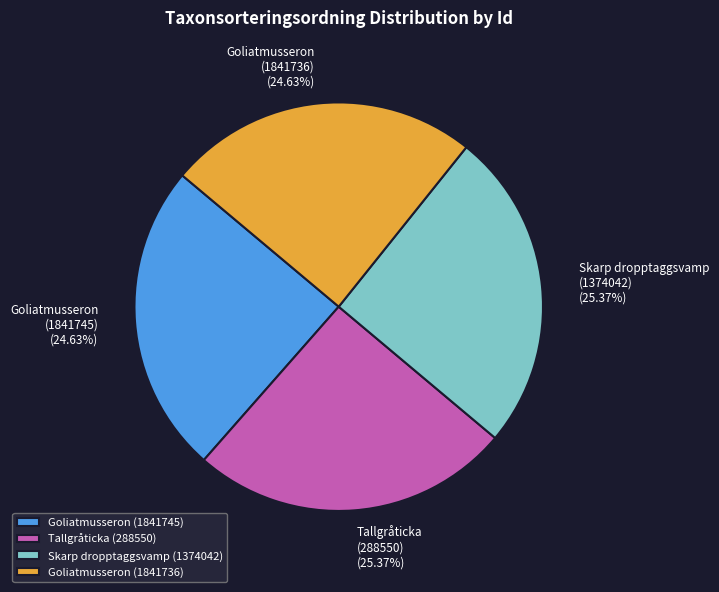

To the nearest percent, what portion does Tallgråticka (288550) represent?

25%